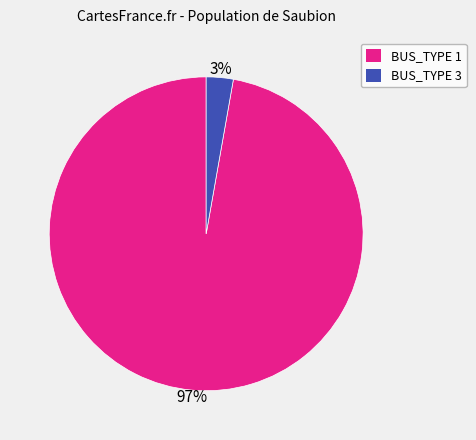

How many slices are in this pie chart?

2